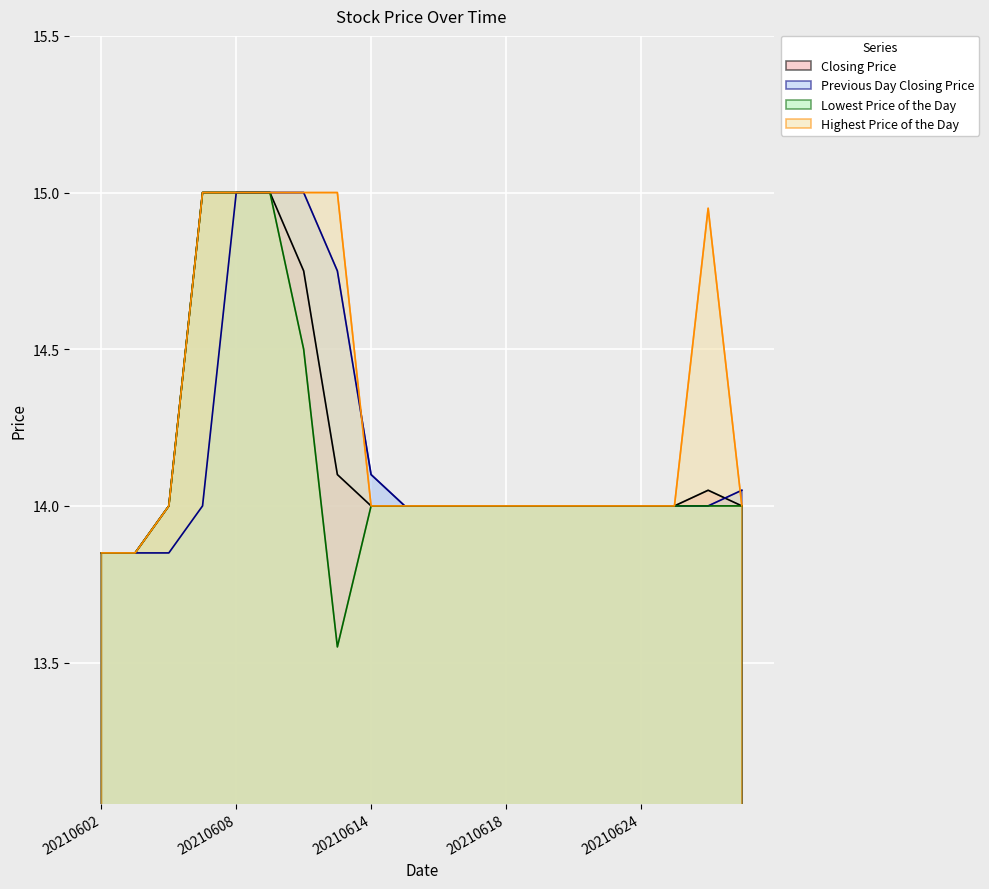

True or false: Lowest Price of the Day has more than 0 interior local peaks.

False